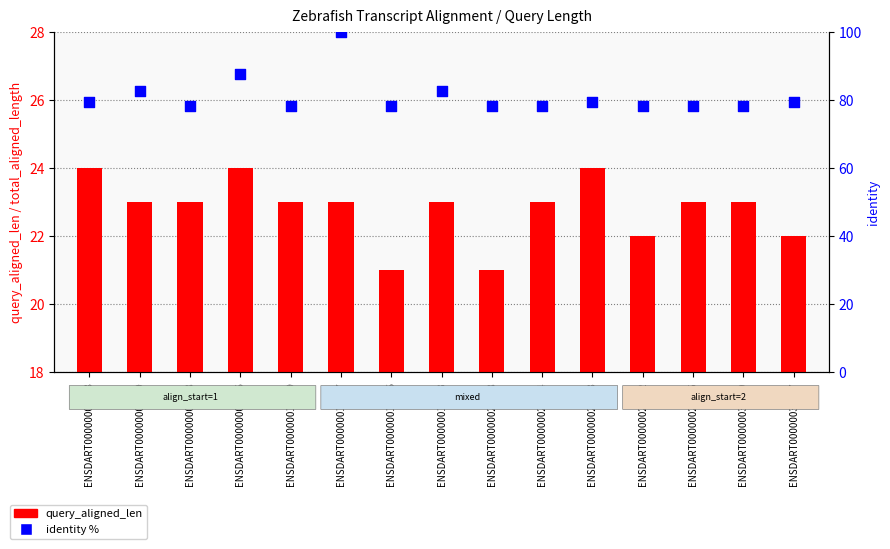

At how many categories does at least one series exceed 80?

4